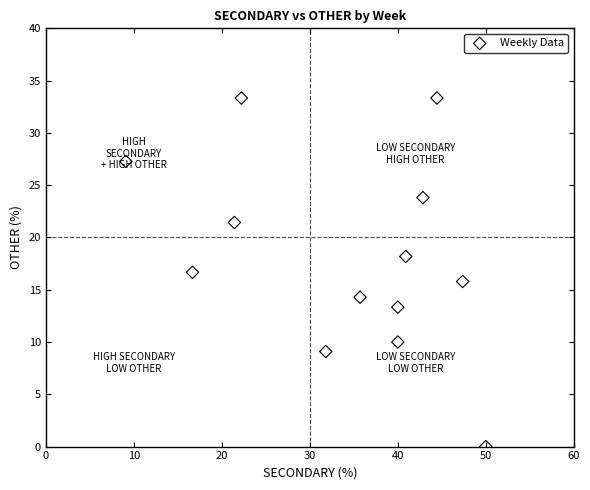

What is the range of X values (max minus min)?

40.9